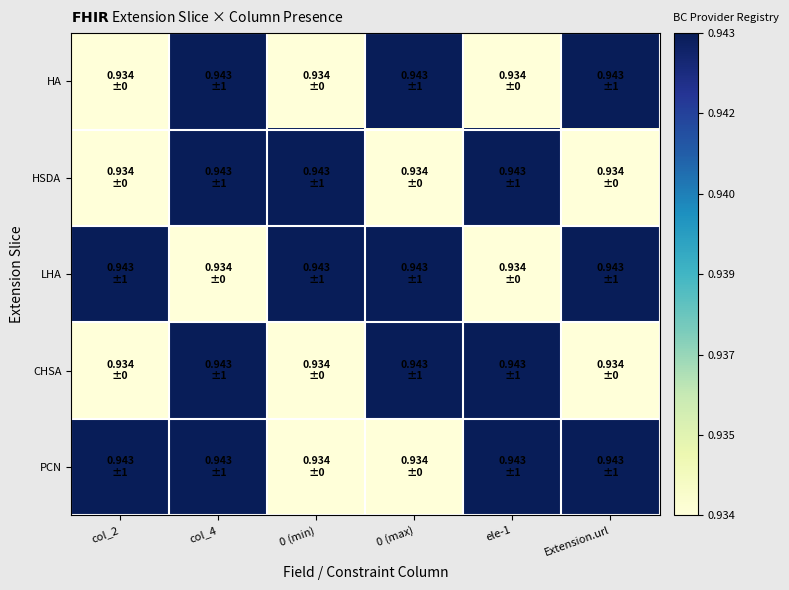

What is the greatest value displayed?

0.9